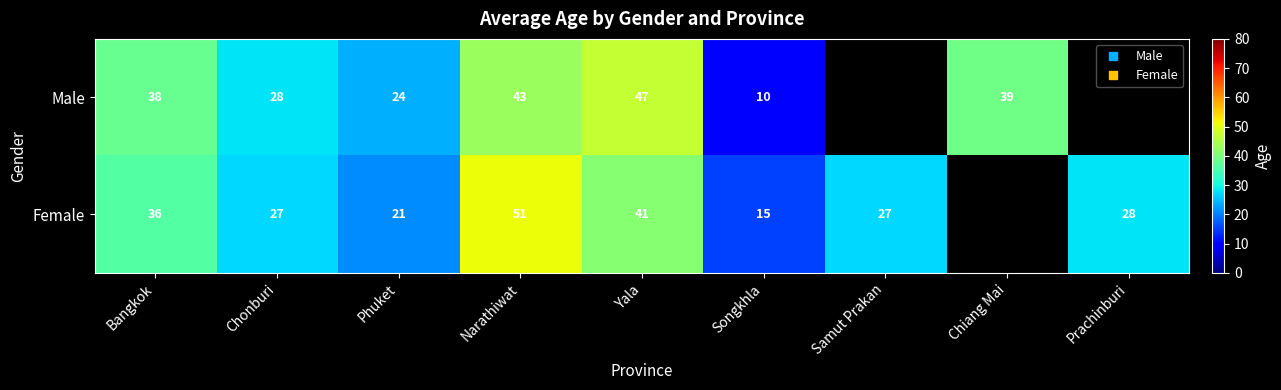

How many values in Female are above zero?

8